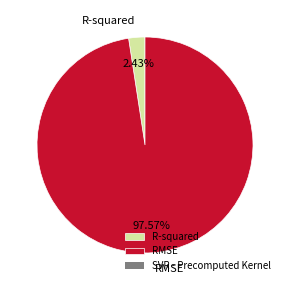

The RMSE slice represents 98% of the pie. True or false?

True